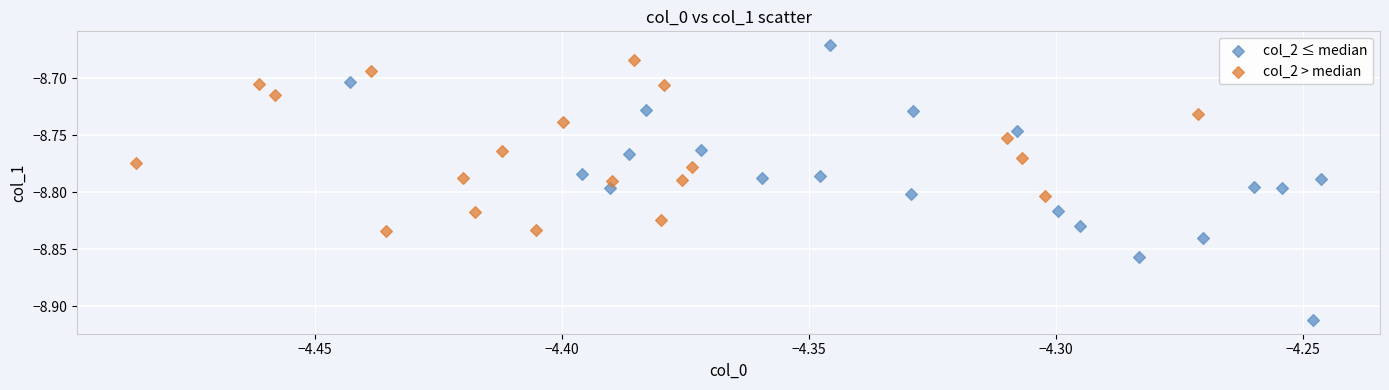

What are all the series names shown in the legend?

col_2 ≤ median, col_2 > median